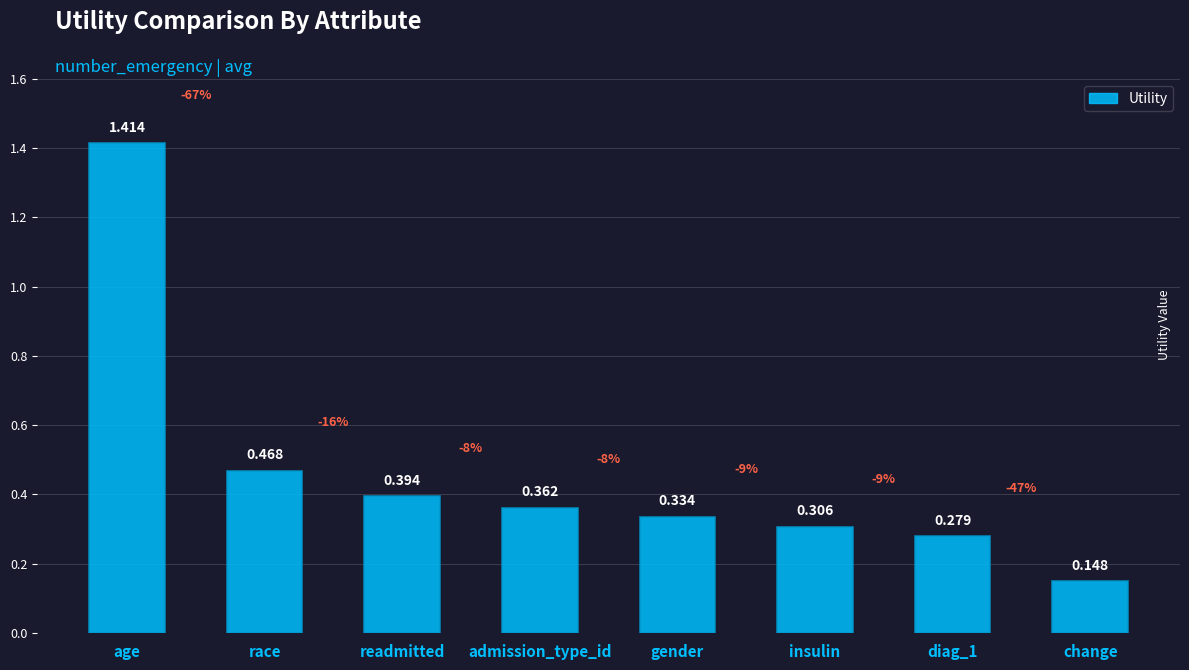

What is the label of the 7th bar from the right?

race